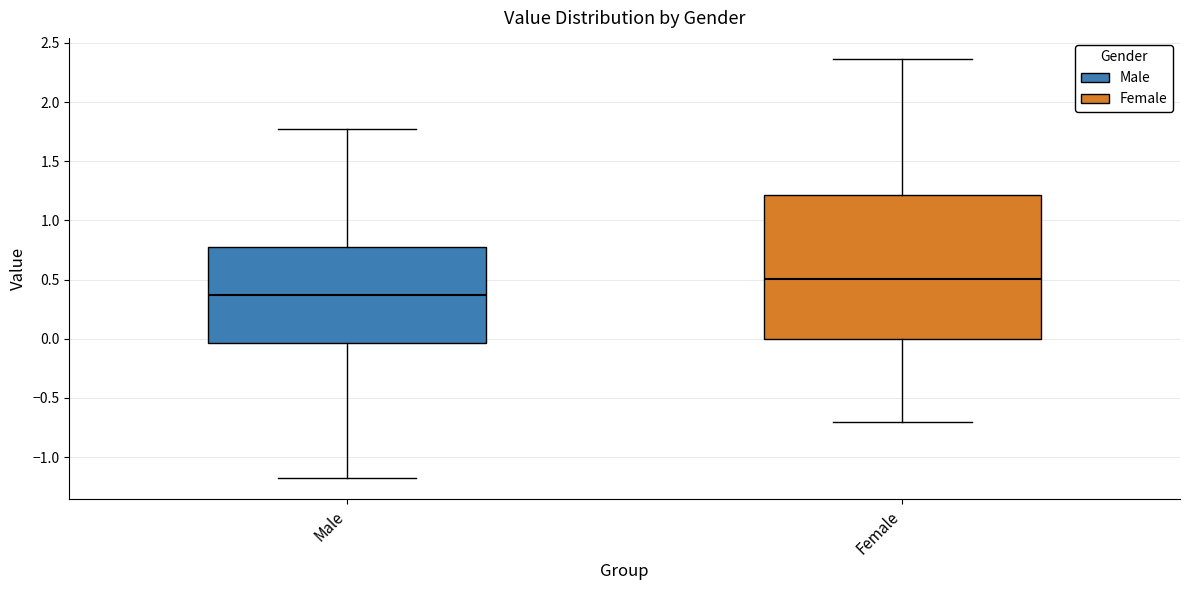

Where does the median line of the box for Male sit on the y-axis? The values are not printed on the chart, so give them approximately, as read against the axis.

0.35